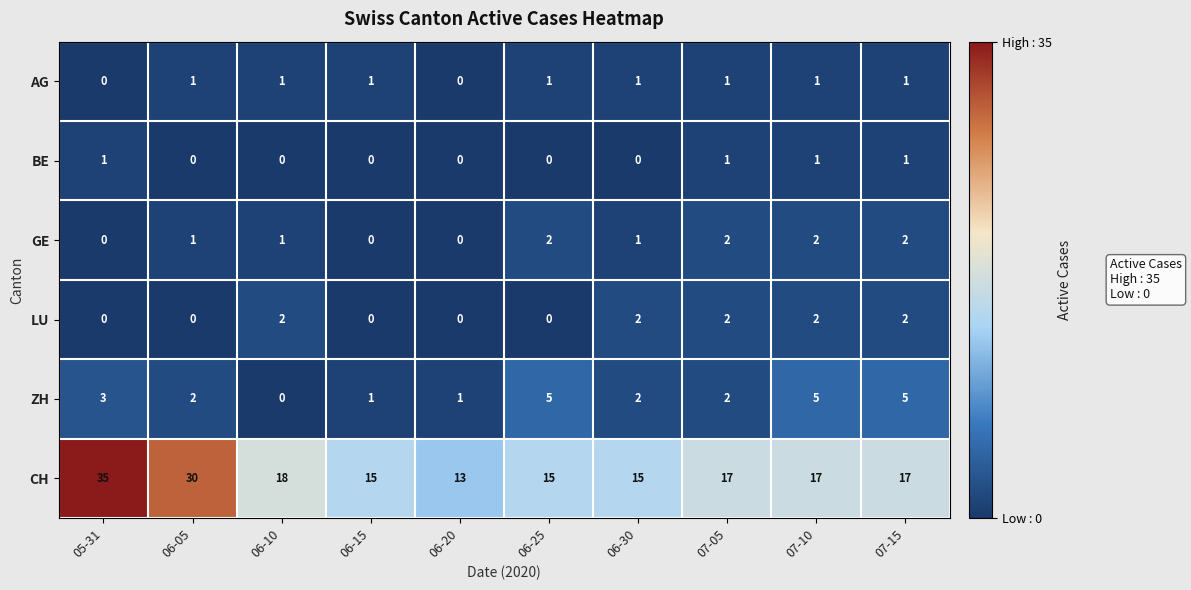

Which label corresponds to the largest value in the chart?

05-31